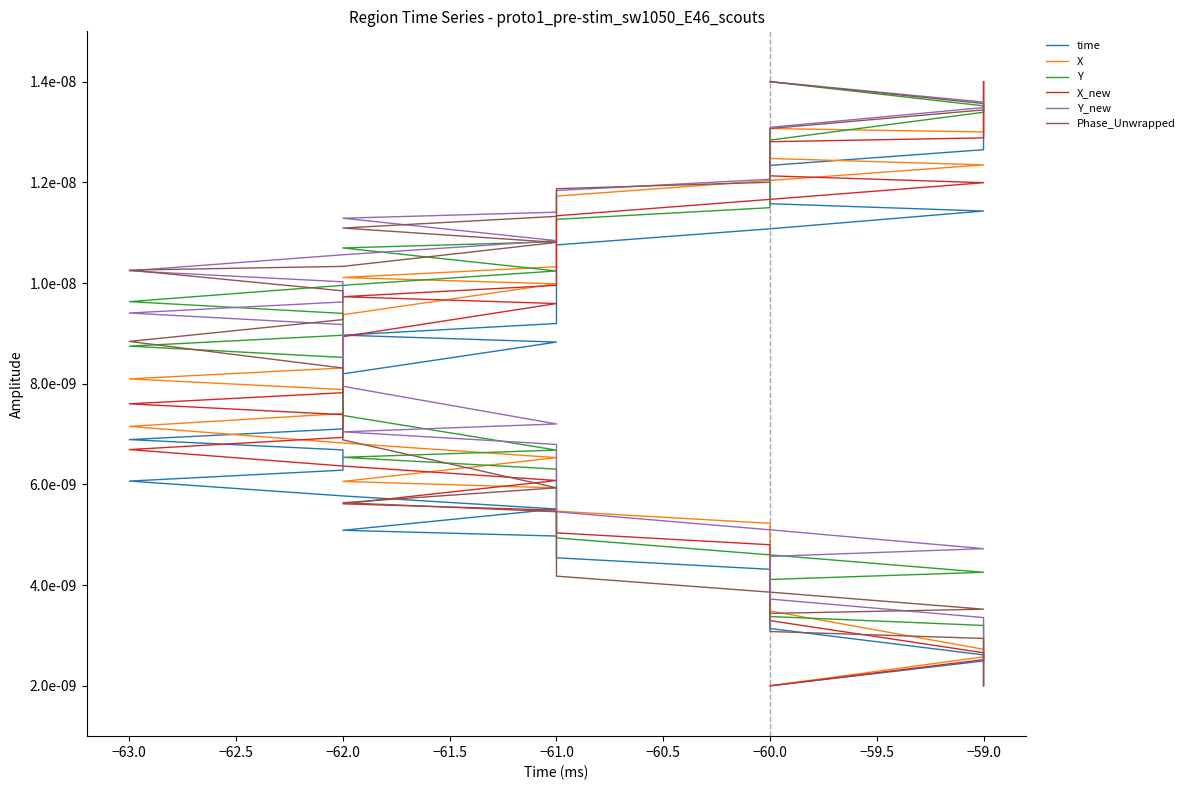

Is it true that Y_new equals 0.0 at −59.0?

True